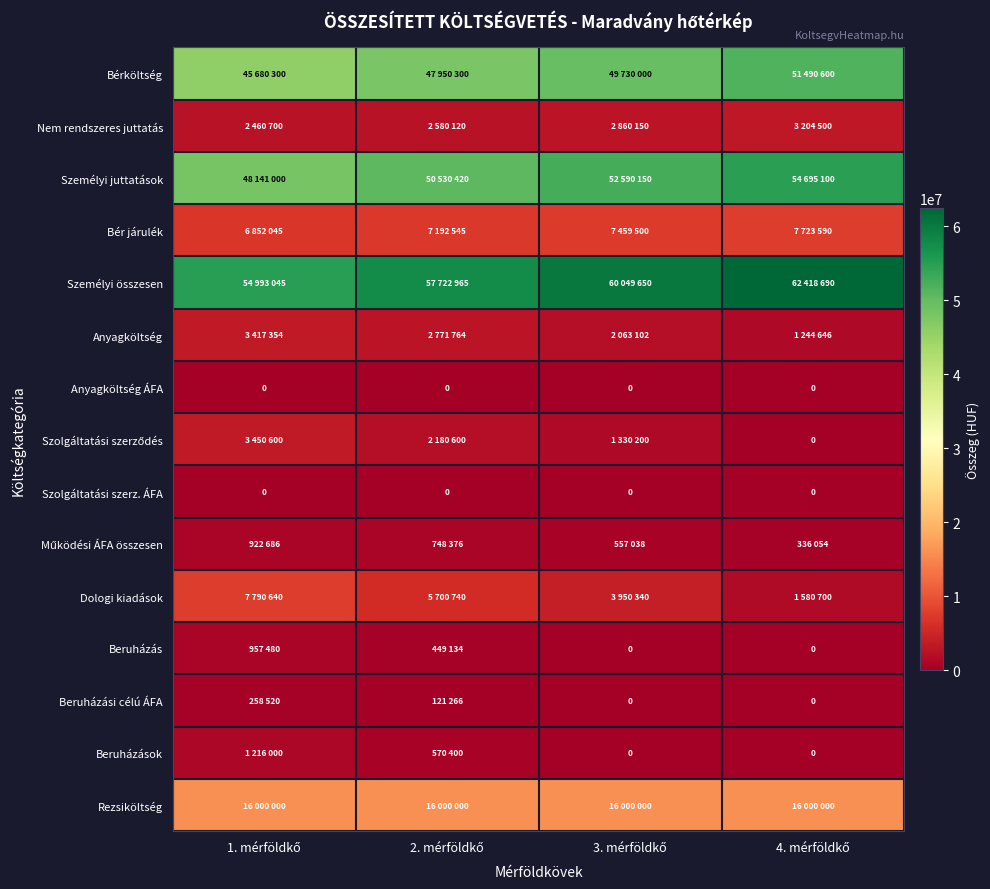

List the series in order of their peak value, lowest first.

Anyagköltség ÁFA, Szolgáltatási szerz. ÁFA, Beruházási célú ÁFA, Működési ÁFA összesen, Beruházás, Beruházások, Nem rendszeres juttatás, Anyagköltség, Szolgáltatási szerződés, Bér járulék, Dologi kiadások, Rezsiköltség, Bérköltség, Személyi juttatások, Személyi összesen